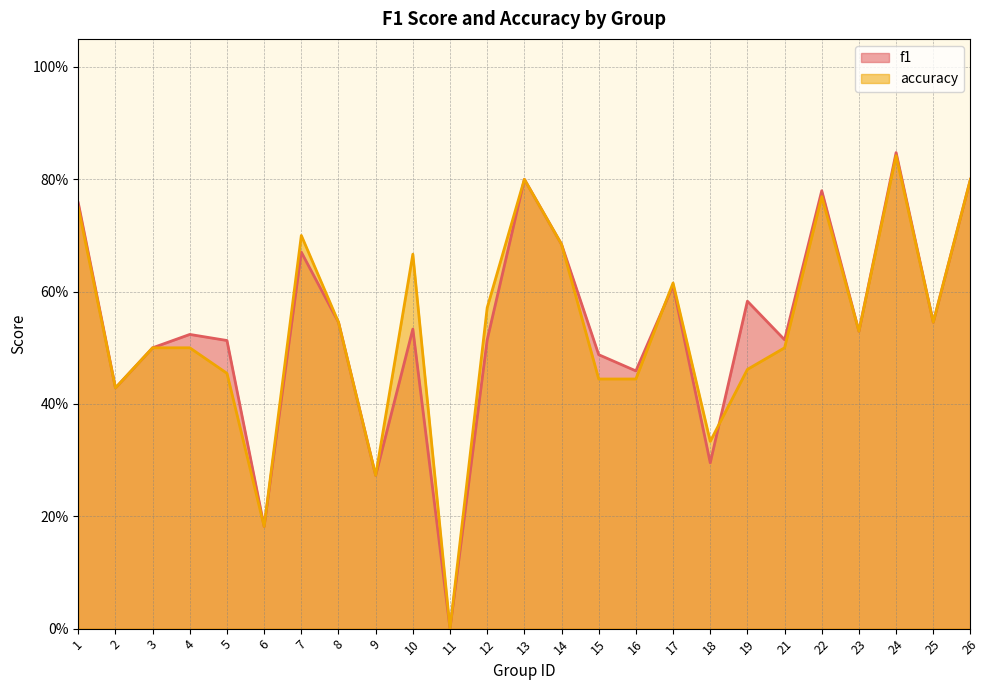

At which label does accuracy reach its peak?

24